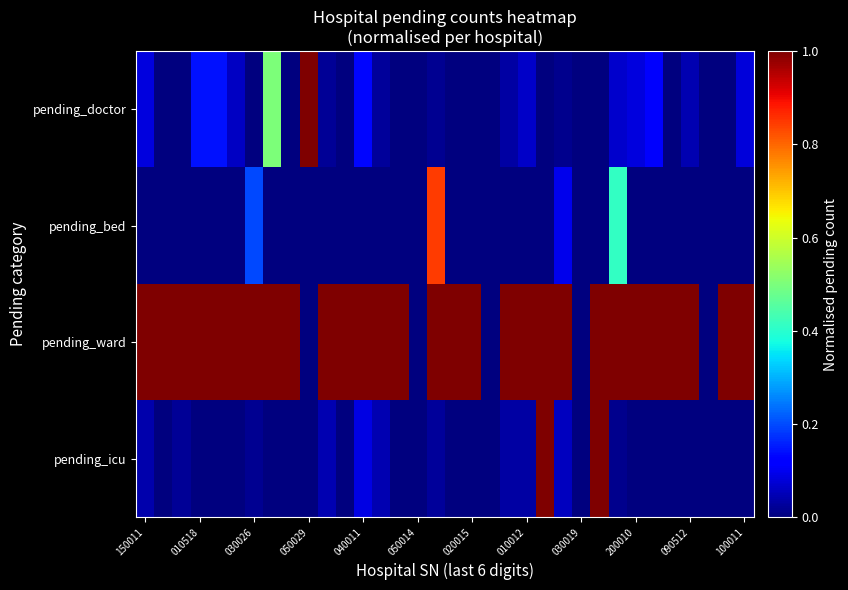

Which series has the widest spread of values?

pending_doctor